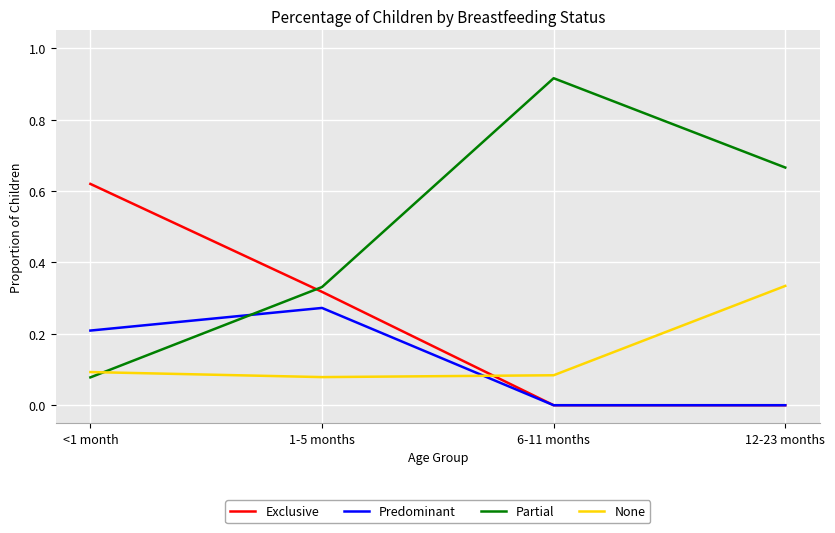

How many intersections are there between None and Predominant?

1